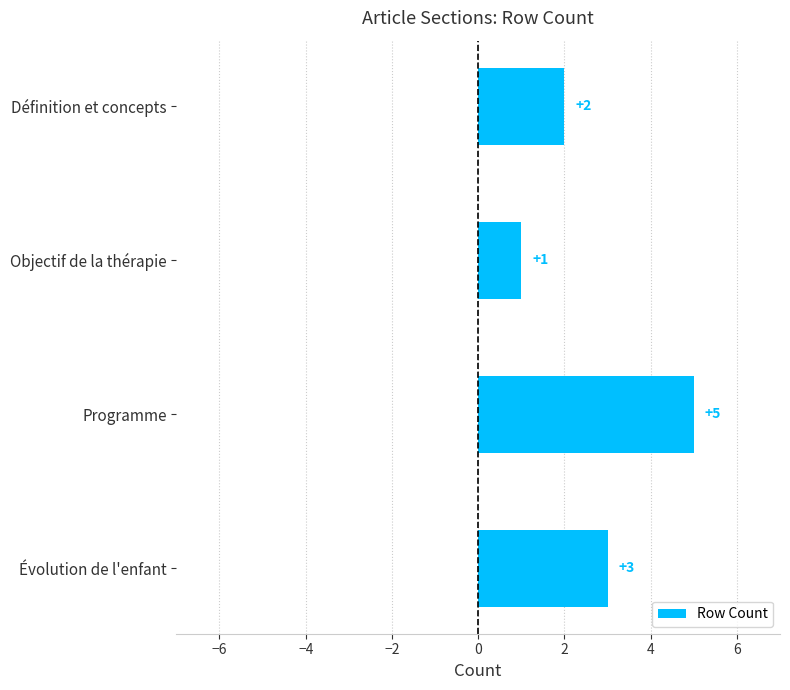

List the labels in order of value, smallest first.

Objectif de la thérapie, Définition et concepts, Évolution de l'enfant, Programme